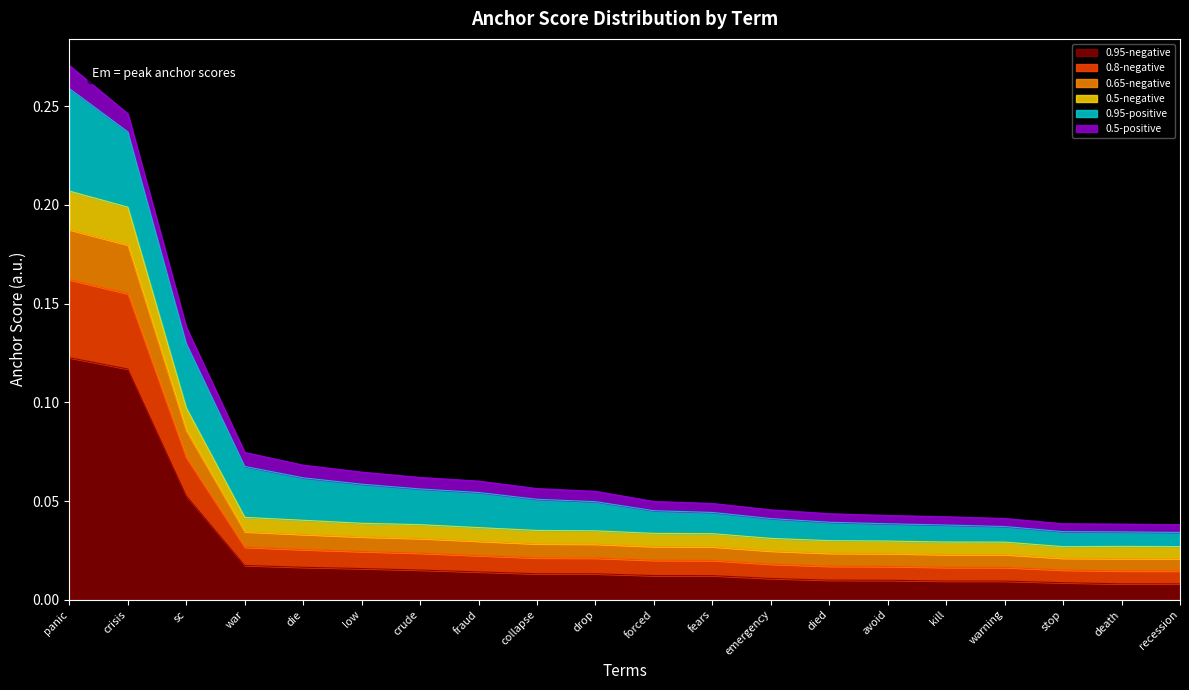

What is the label of the 8th point from the right?

emergency